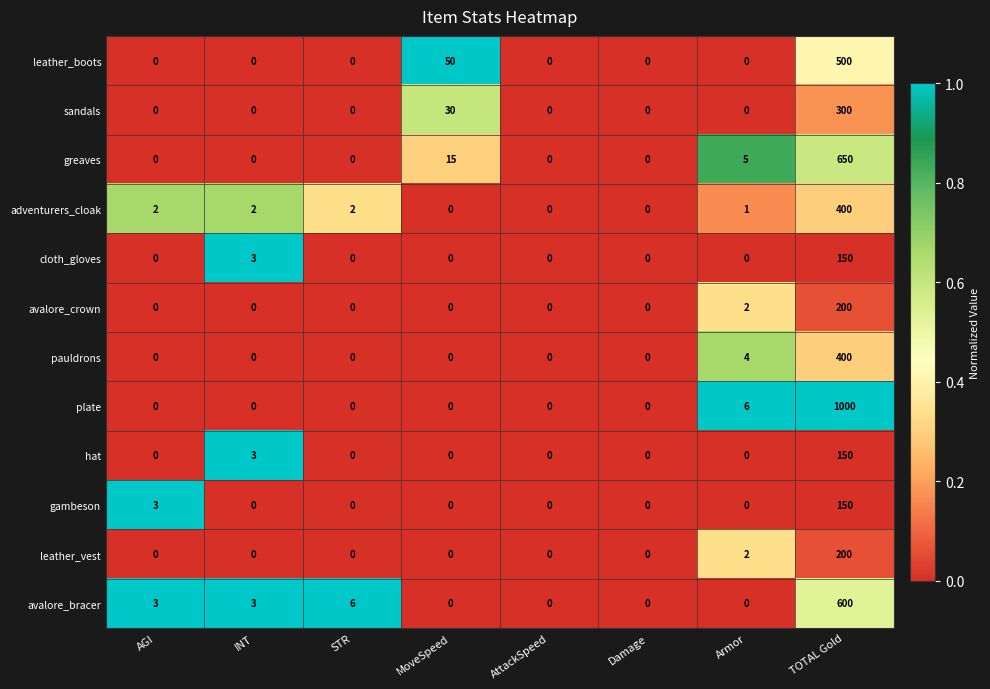

The gambeson series shows -90 at INT. True or false?

False